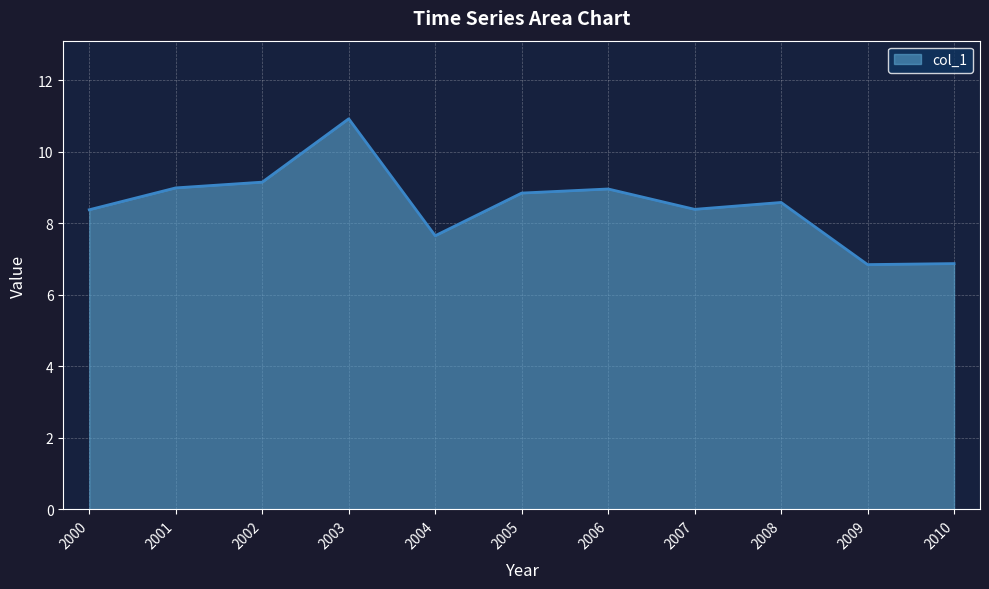

The value at 2002 is 3.4. True or false?

False